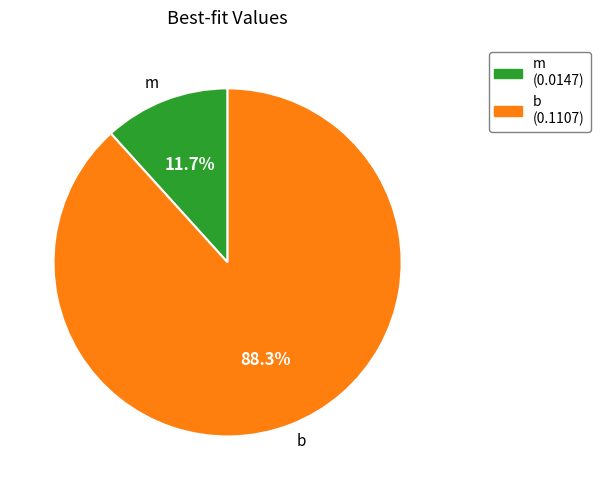

Is it true that m is 5% of the pie?

False